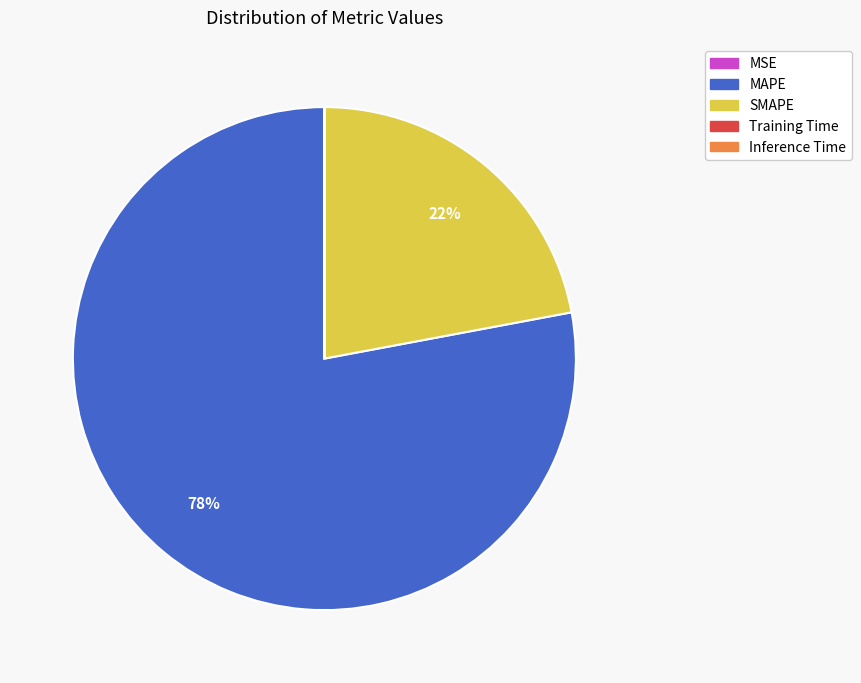

Does any single category account for the majority?

Yes